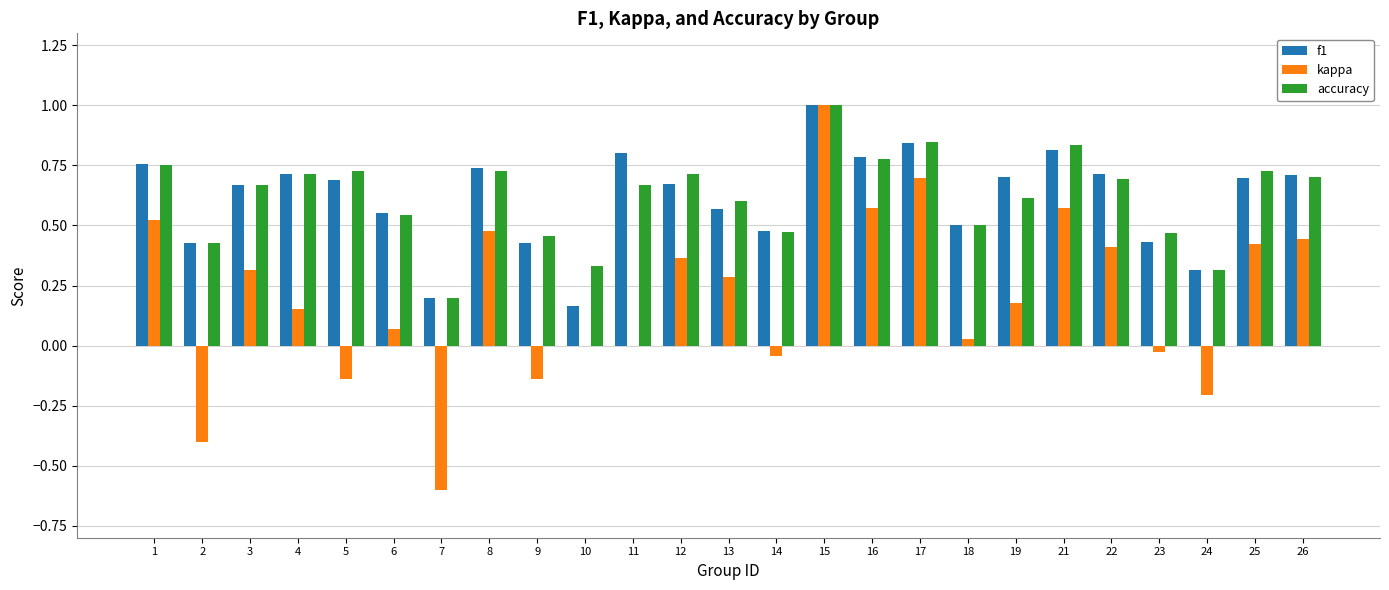

The accuracy series shows 0.8 at 9. True or false?

False